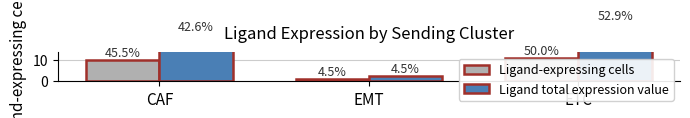

The Ligand total expression value series shows 2.4 at EMT. True or false?

True